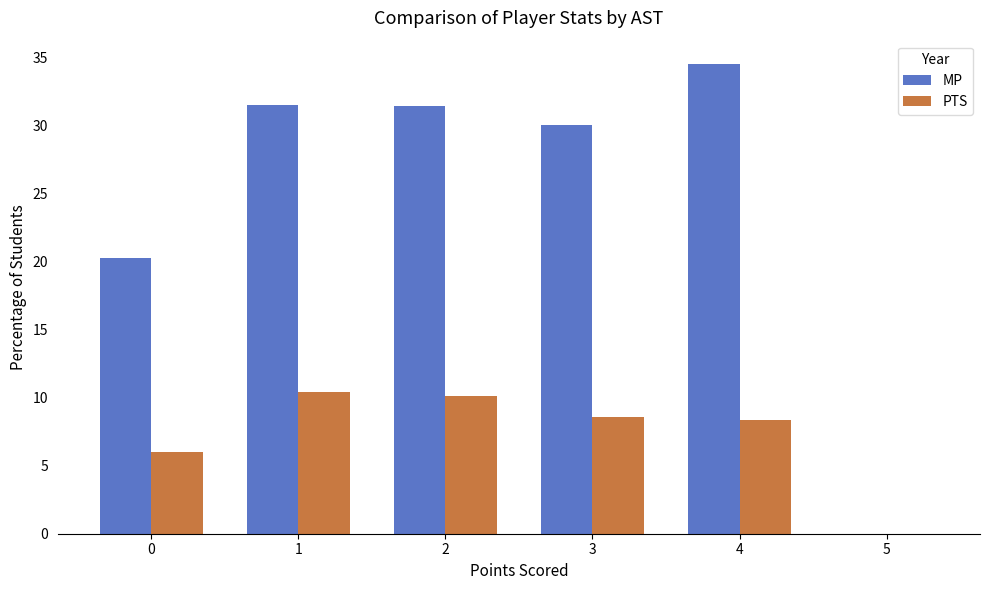

What are all the series names shown in the legend?

MP, PTS